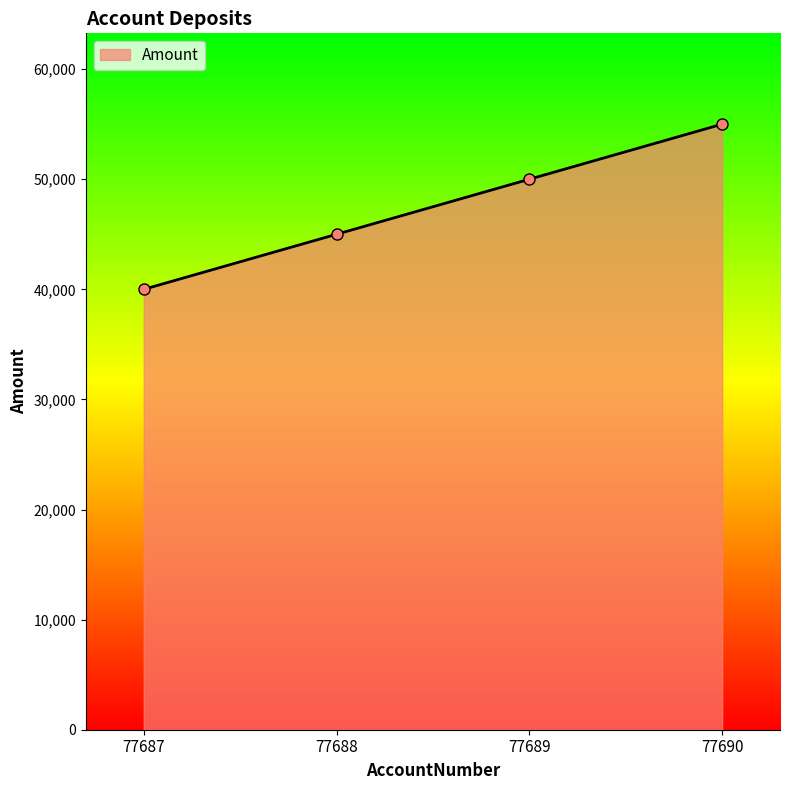

How many series are shown in this chart?

1